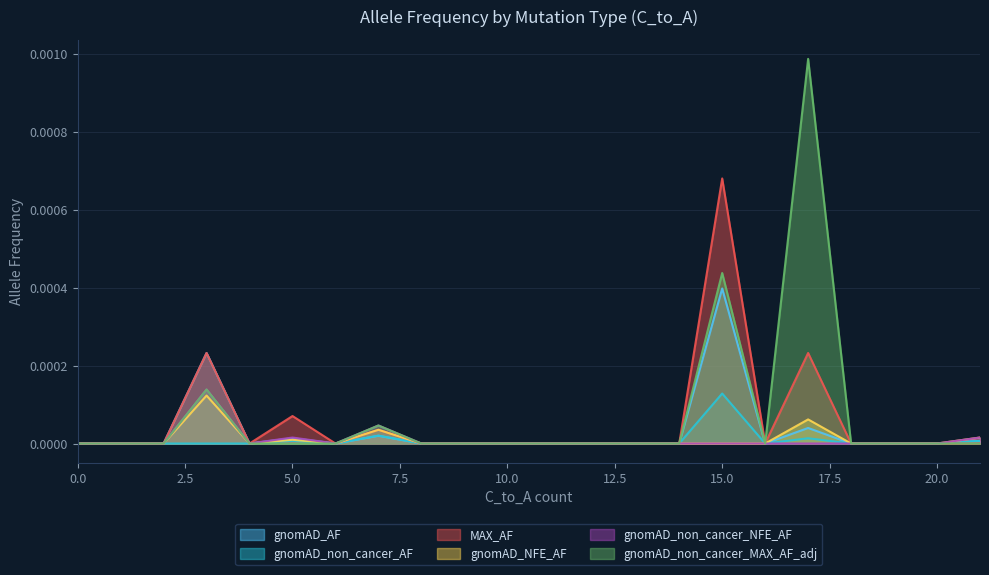

Which series has the largest total across all categories?

gnomAD_non_cancer_MAX_AF_adj